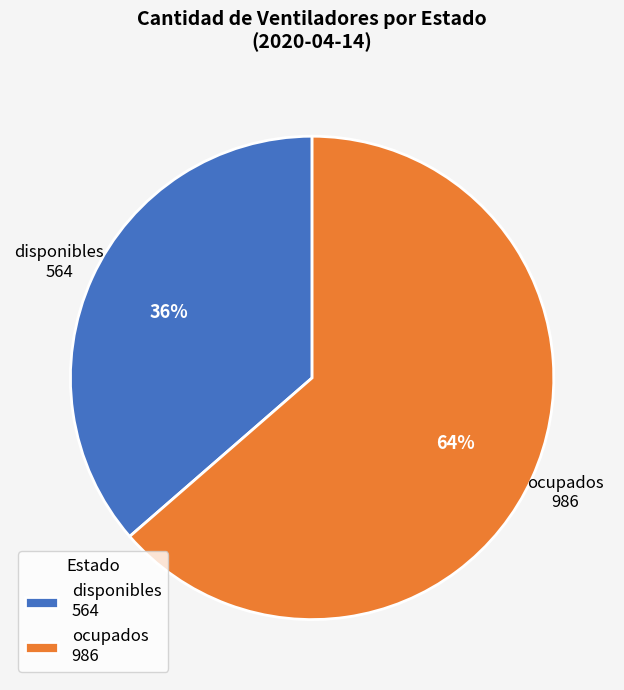

To the nearest percent, what is the combined percentage of disponibles 564 and ocupados 986?

100%